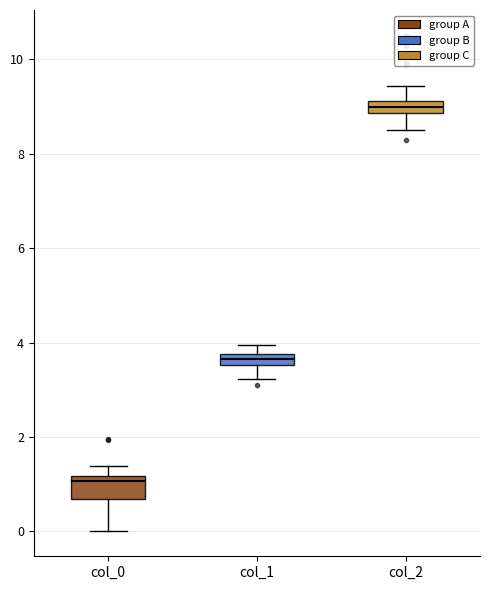

Which box's median line is the lowest?

col_0